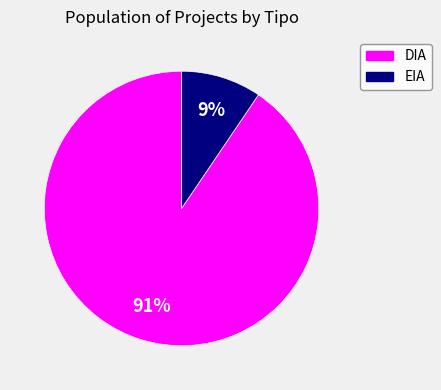

True or false: EIA accounts for 1% of the total.

False